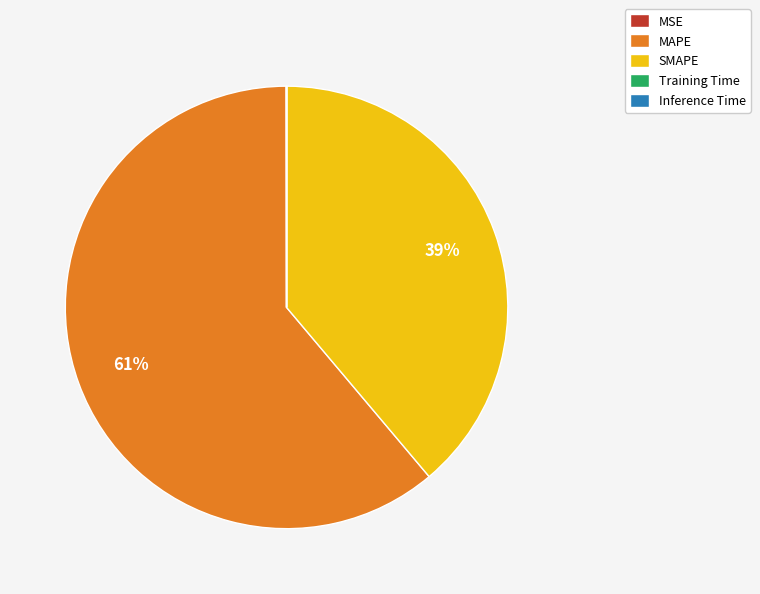

Is it true that MAPE is 55% of the pie?

False